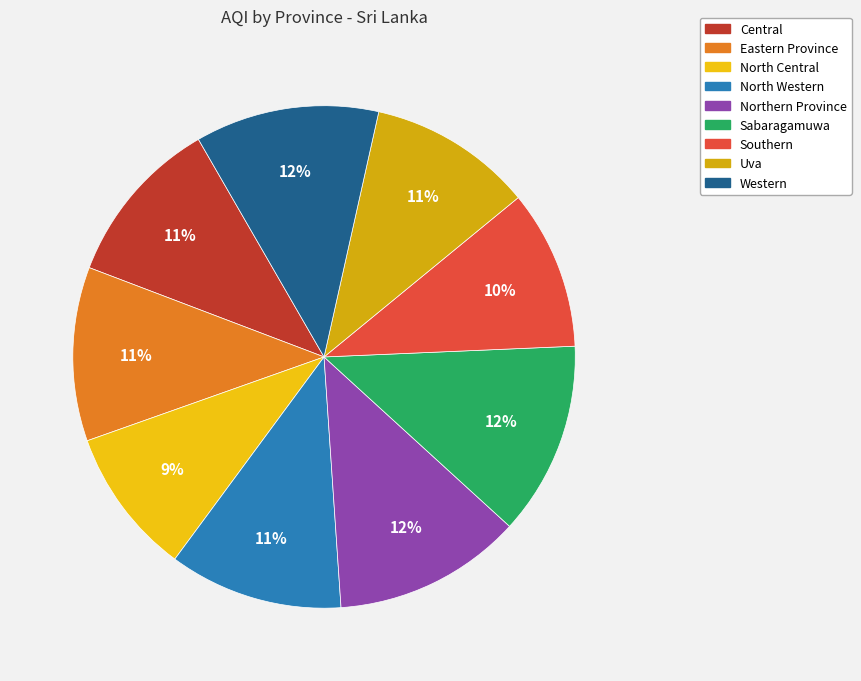

How many segments does this pie chart have?

9